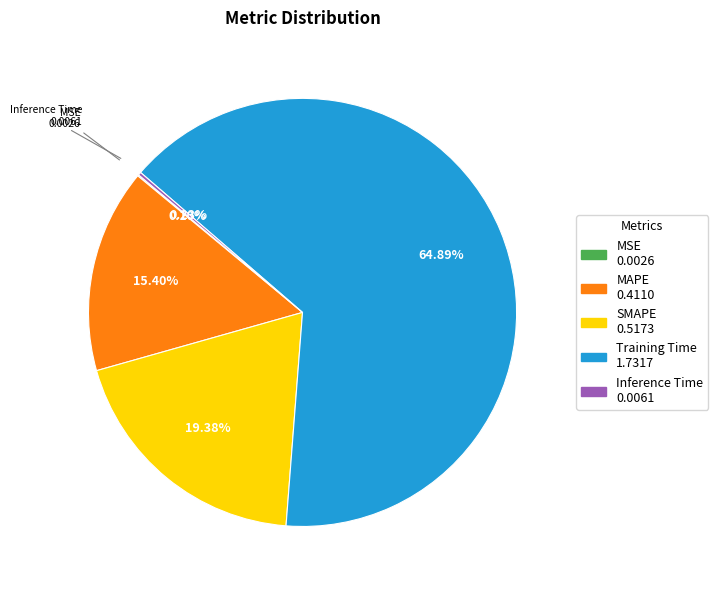

Is there any slice that represents more than half of the pie?

Yes